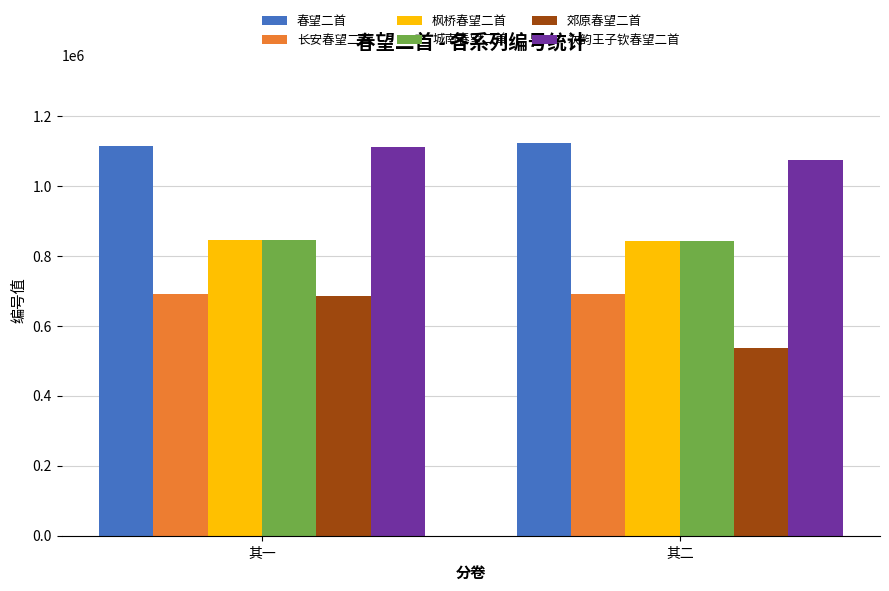

What is the maximum value for 郊原春望二首?

684255